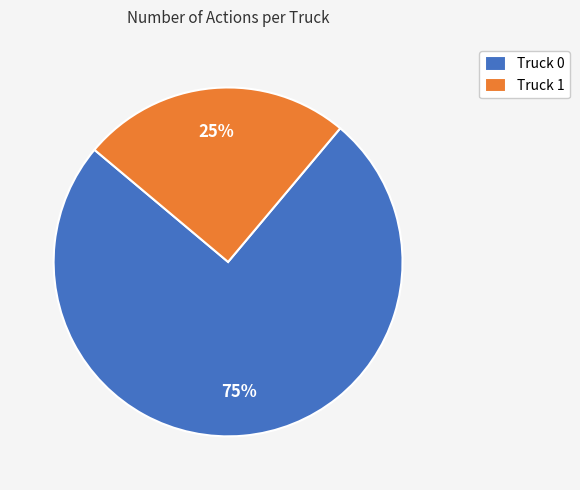

What percentage is the Truck 1 slice, to the nearest percent?

25%